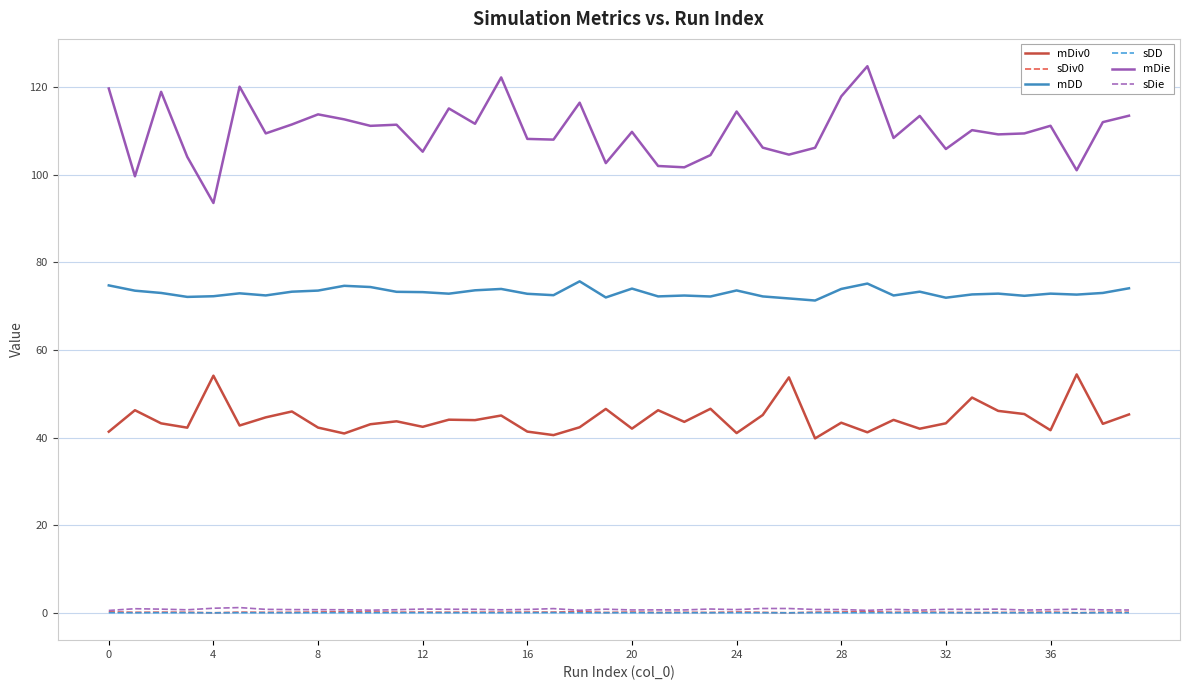

What is the maximum value shown in the chart?

124.8